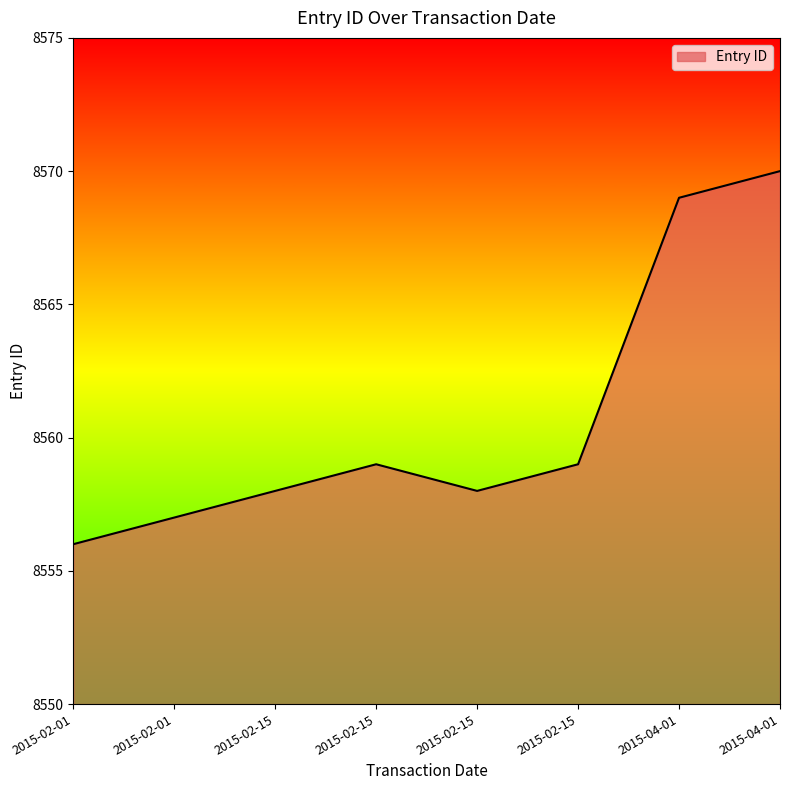

Does the chart have visible grid lines?

No